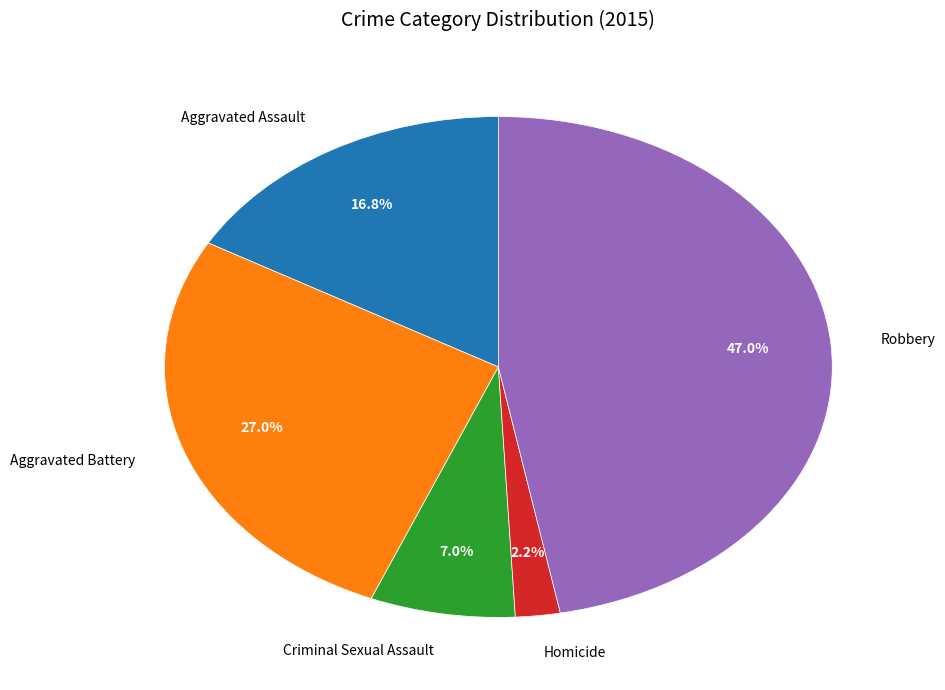

Which slice is the smallest?

Homicide